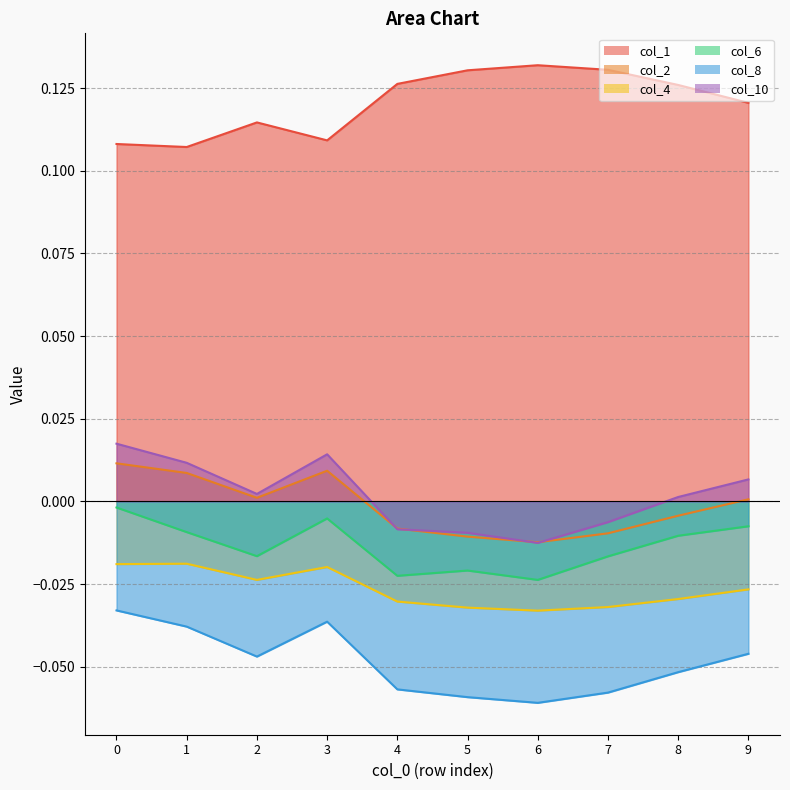

What is the value of the col_1 point at the 4th from the left?

0.1